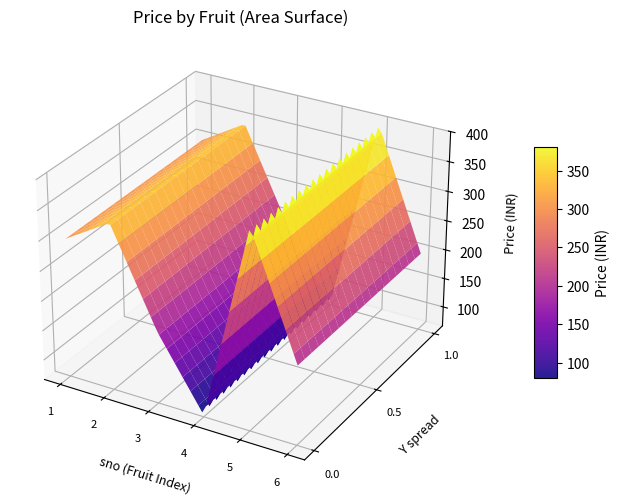

Reading left to right, what are all the values shown in this chart?

299	345	187	69	399	199